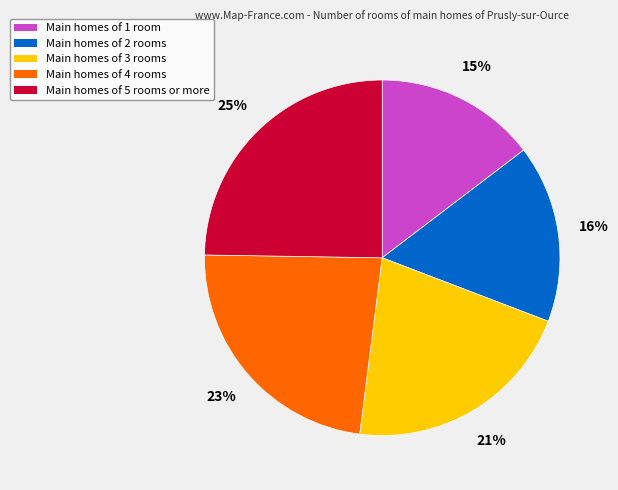

To the nearest percent, what is the average slice percentage?

20%